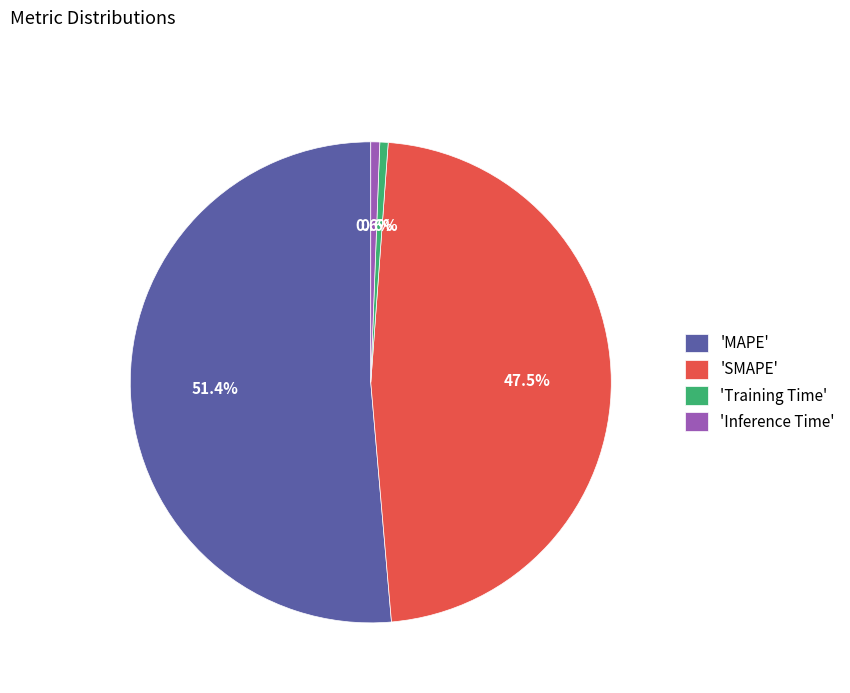

How many segments does this pie chart have?

4